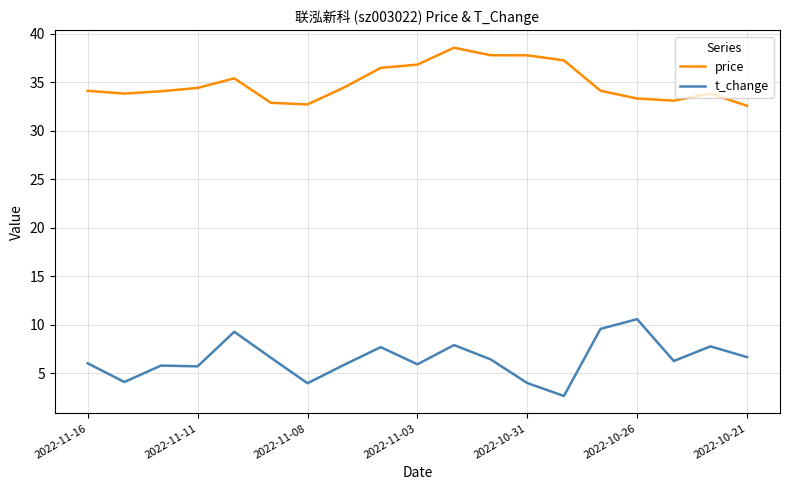

List the series in order of their peak value, lowest first.

t_change, price